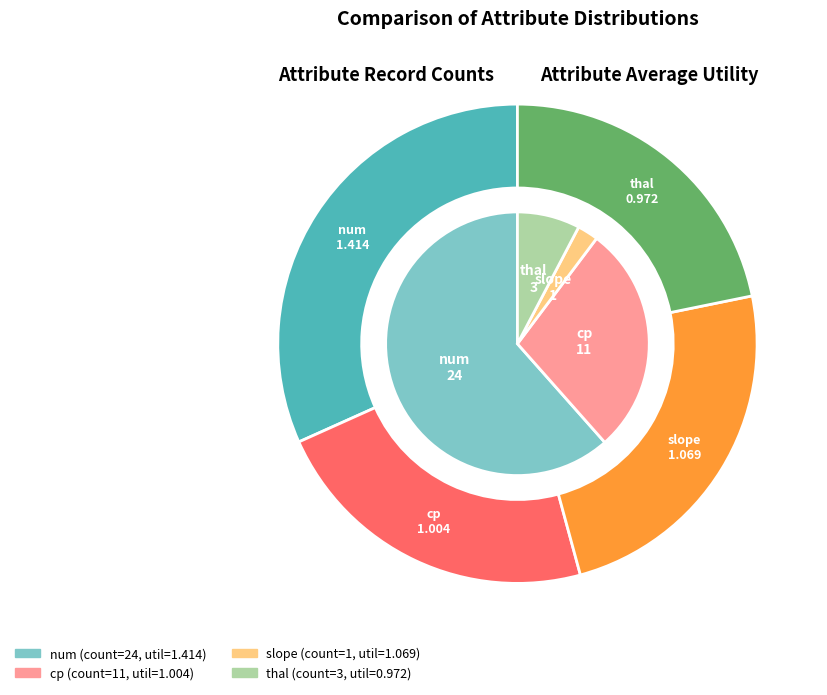

True or false: cp accounts for 38% of the total.

False